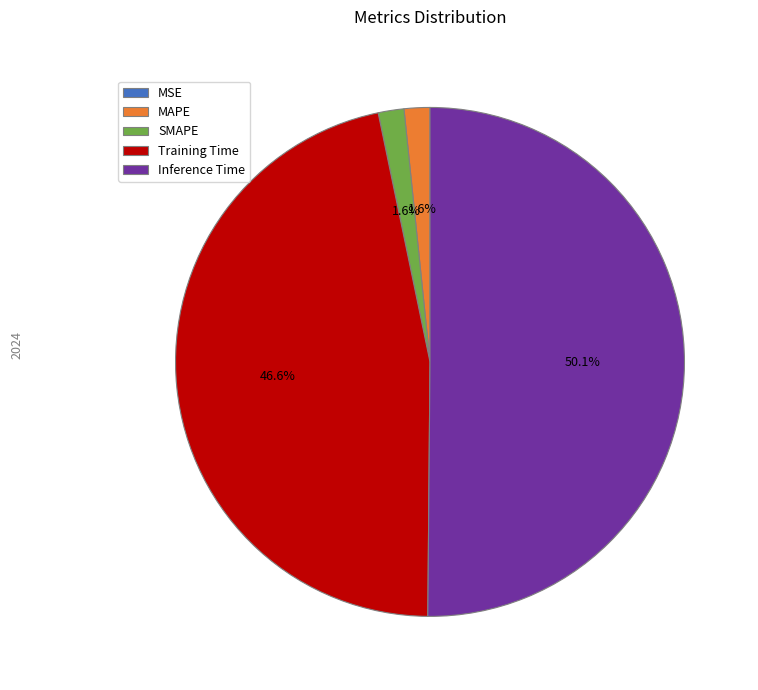

Which category accounts for the majority?

Inference Time